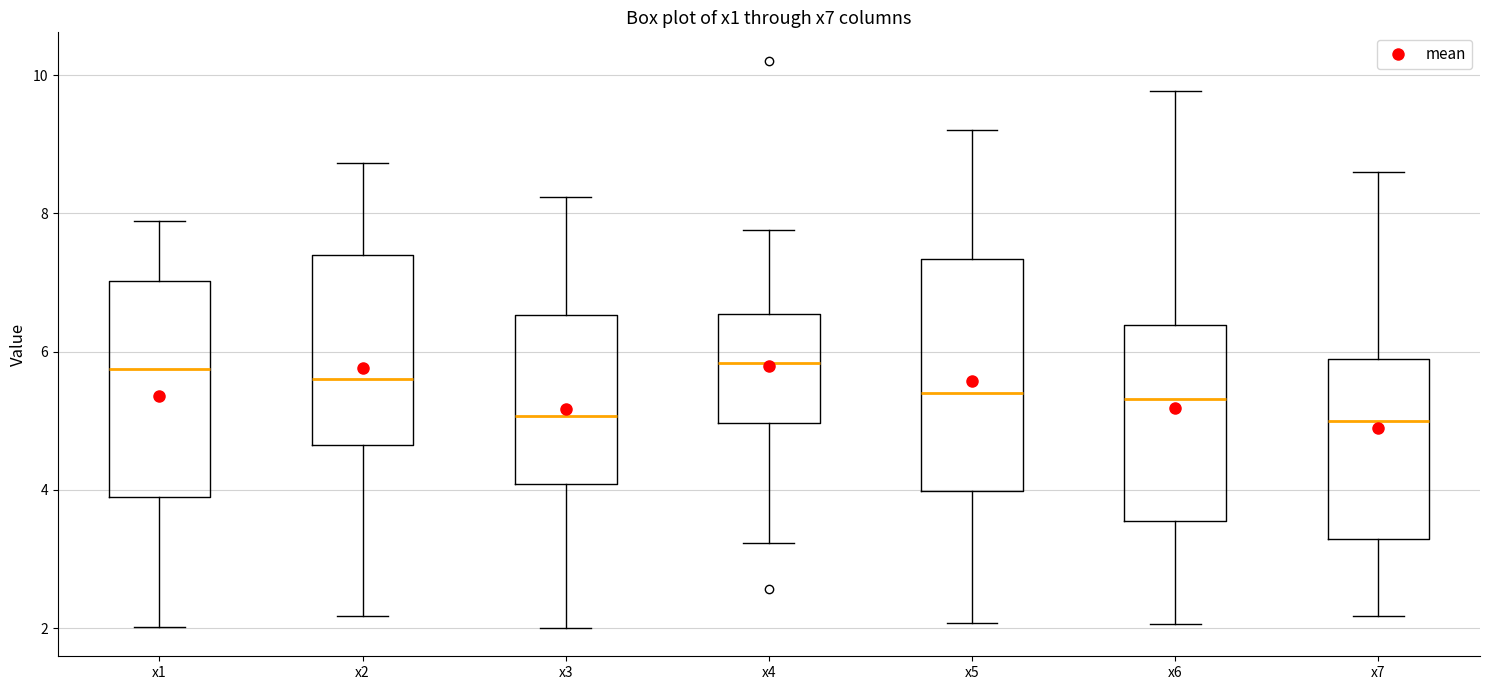

Reading left to right, read every box against the y-axis: the position of its median line, the range the box covers, and the ends of its whiskers. The values are not printed on the chart, so give them approximately, as read against the axis.

x1: median 5.8, box 3.8 to 7.0, whiskers 2.0 to 7.8
x2: median 5.6, box 4.6 to 7.4, whiskers 2.2 to 8.8
x3: median 5.0, box 4.0 to 6.6, whiskers 2.0 to 8.2
x4: median 5.8, box 5.0 to 6.6, whiskers 3.2 to 7.8
x5: median 5.4, box 4.0 to 7.4, whiskers 2.0 to 9.2
x6: median 5.4, box 3.6 to 6.4, whiskers 2.0 to 9.8
x7: median 5.0, box 3.2 to 5.8, whiskers 2.2 to 8.6